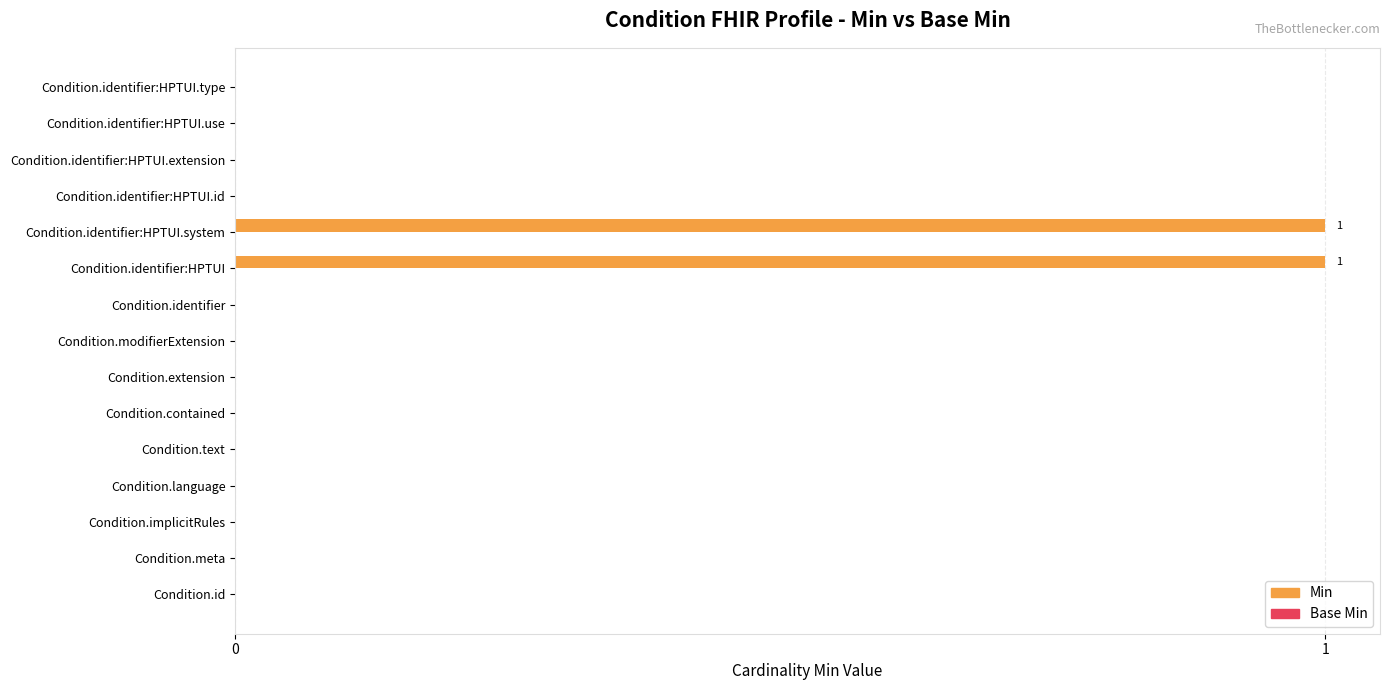

Is it true that the value at Condition.identifier:HPTUI.id is 1?

False